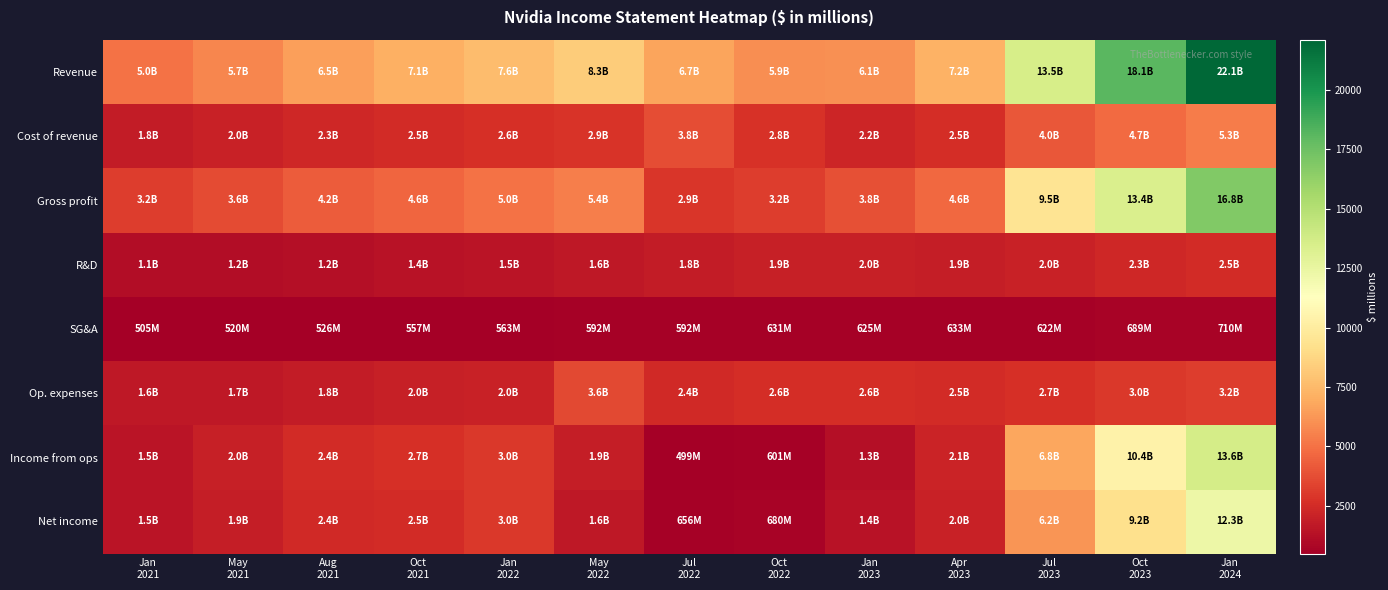

At May 2021, list the series in order from largest to smallest.

Revenue, Gross profit, Cost of revenue, Income from ops, Net income, Op. expenses, R&D, SG&A